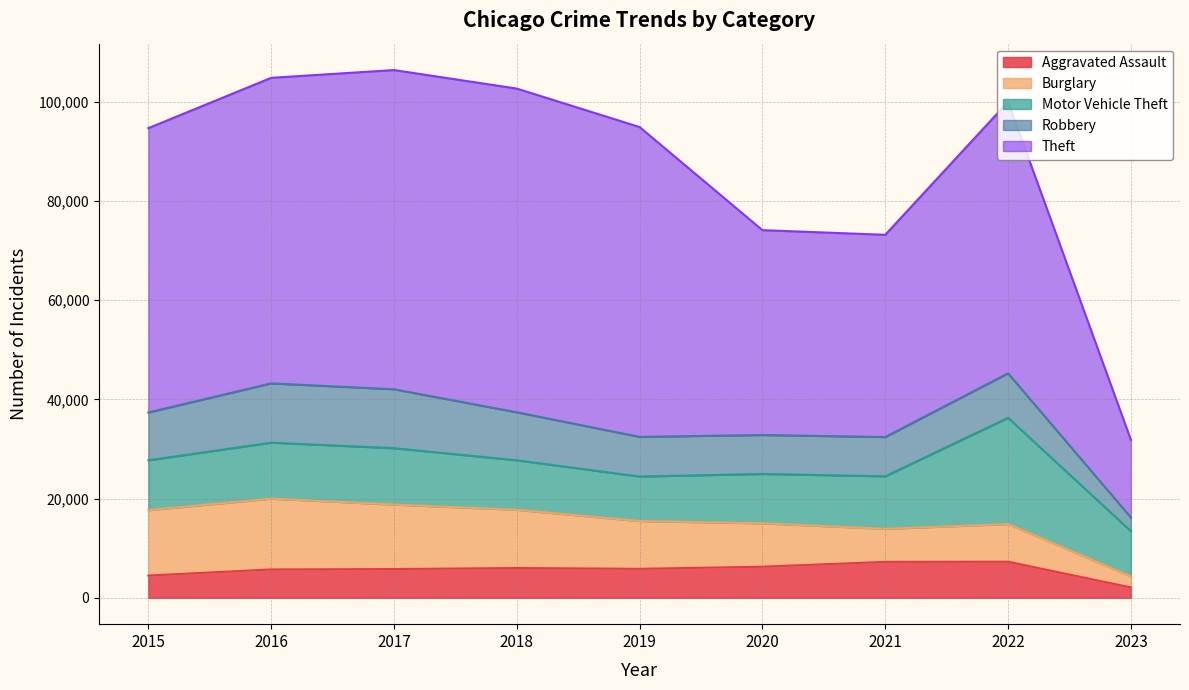

The Burglary series shows 6729 at 2016. True or false?

False